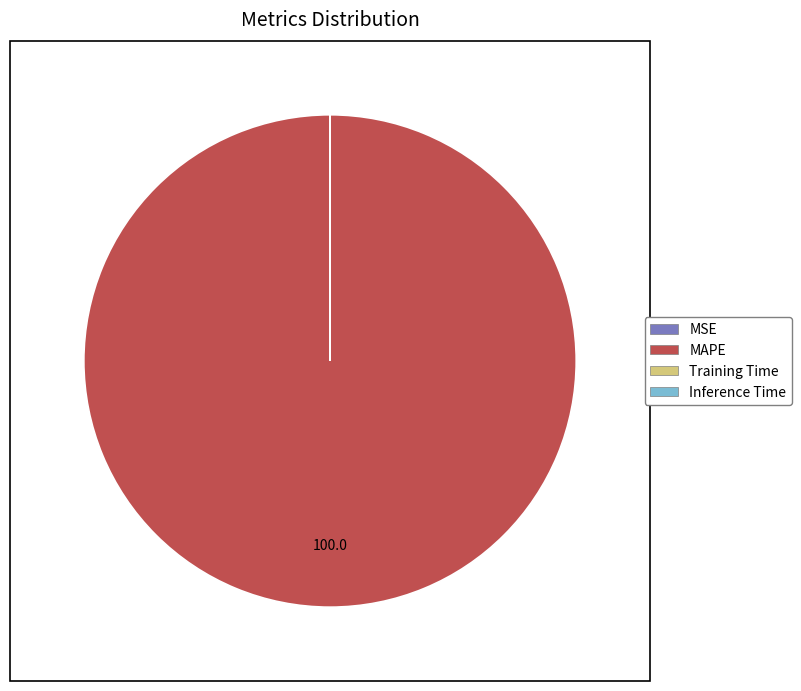

True or false: MAPE accounts for 100% of the total.

True